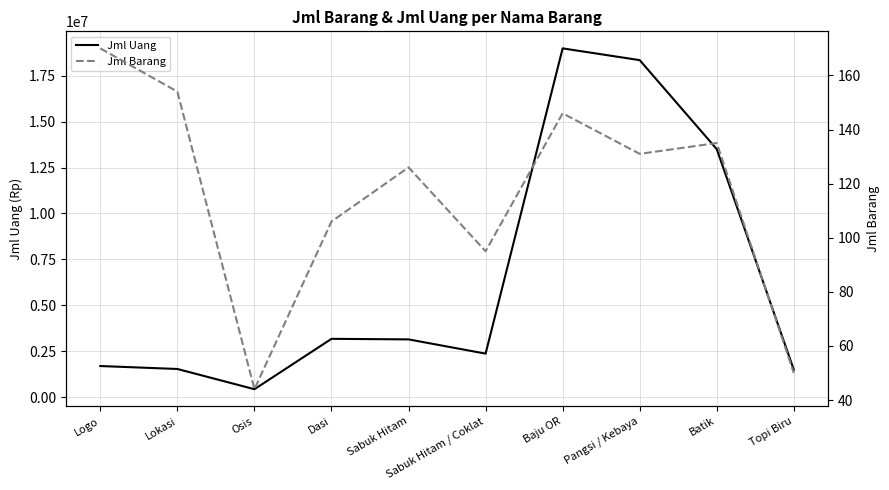

Reading left to right, what are all the values shown in this chart?

Jml Uang: Logo=1700000	Lokasi=1540000	Osis=440000	Dasi=3180000	Sabuk Hitam=3150000	Sabuk Hitam / Coklat=2375000	Baju OR=18980000	Pangsi / Kebaya=18340000	Batik=13500000	Topi Biru=1500000
Jml Barang: Logo=170	Lokasi=154	Osis=44	Dasi=106	Sabuk Hitam=126	Sabuk Hitam / Coklat=95	Baju OR=146	Pangsi / Kebaya=131	Batik=135	Topi Biru=50